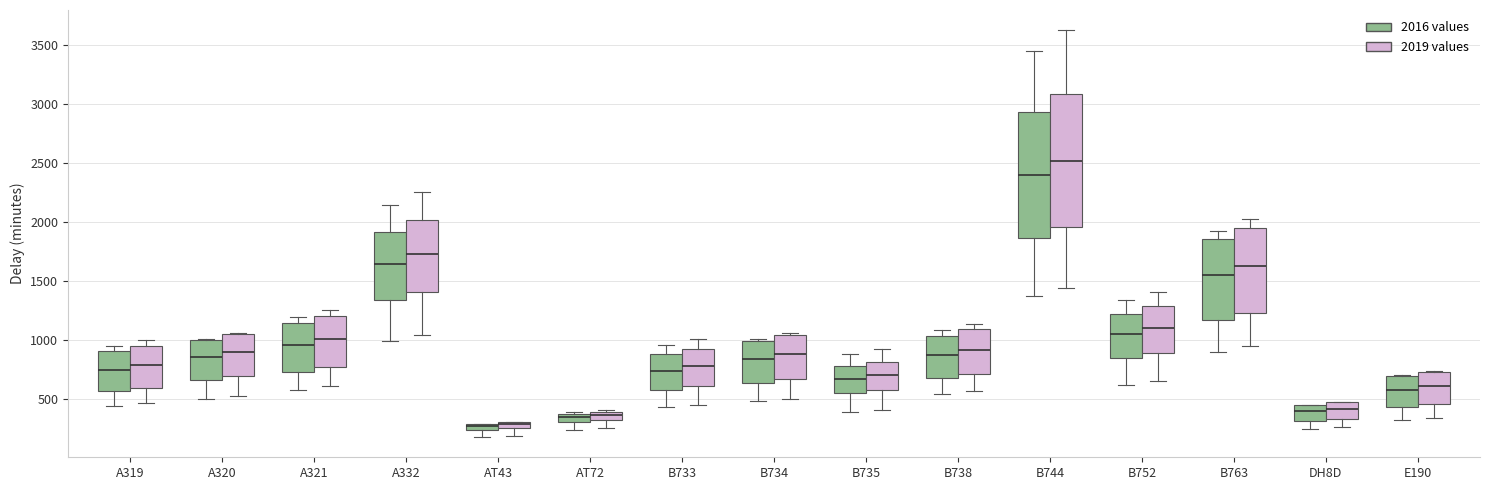

Comparing the boxes themselves (not the whiskers), which one is the tallest?

B744 (2019 values)